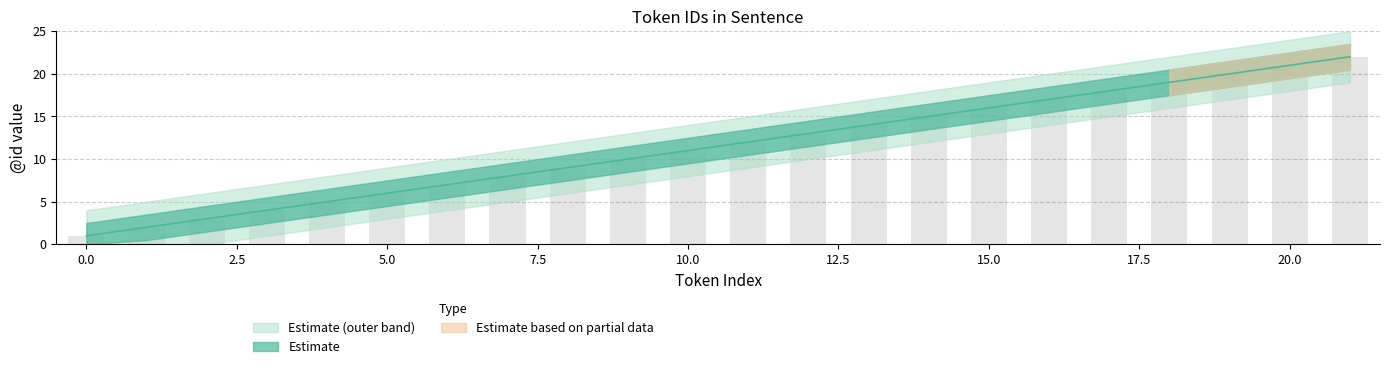

How many bars are there in total?

22